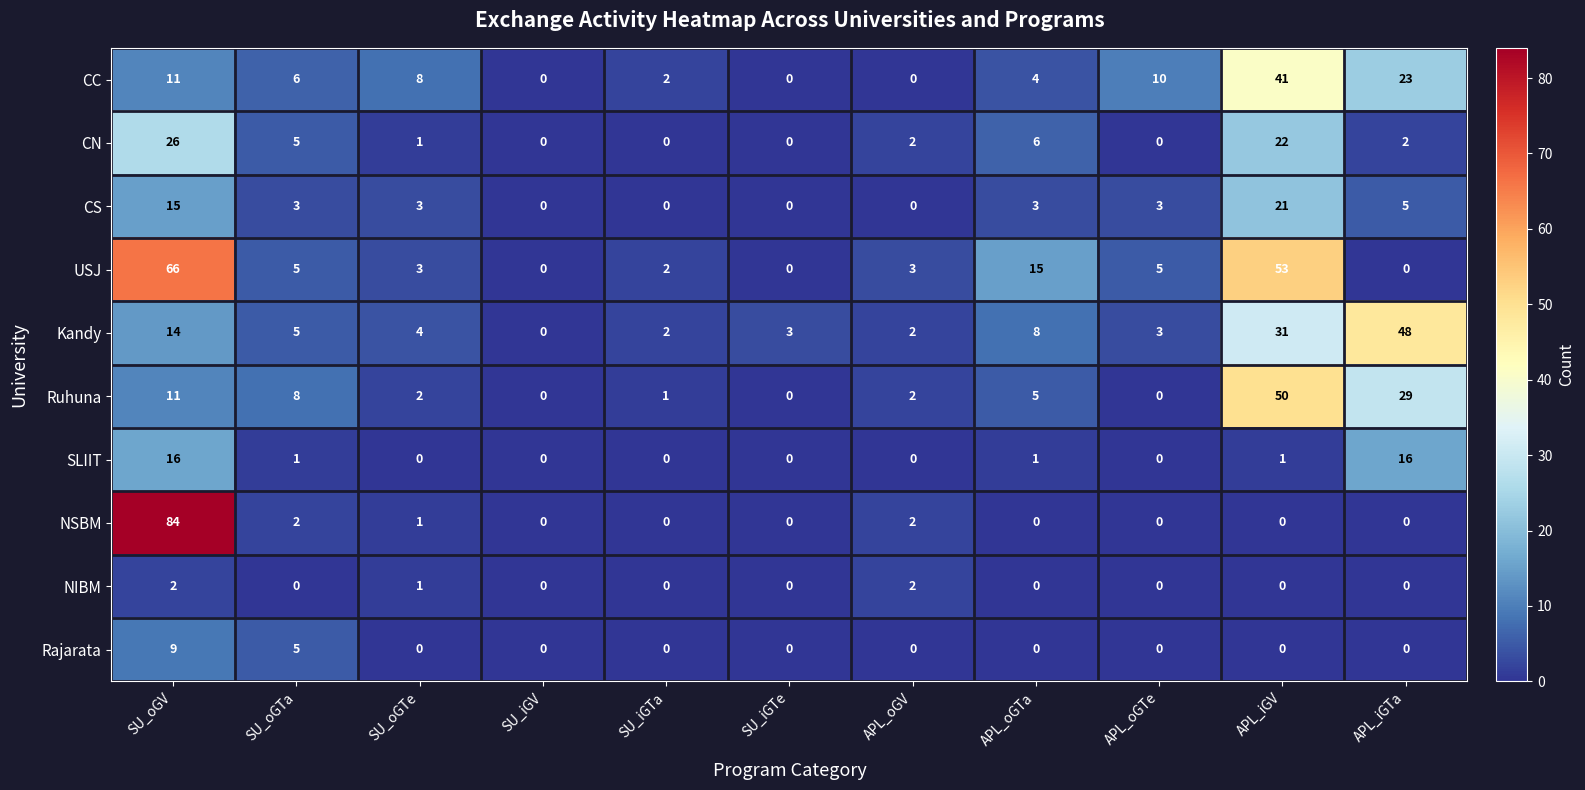

How many data points does each series have?

11